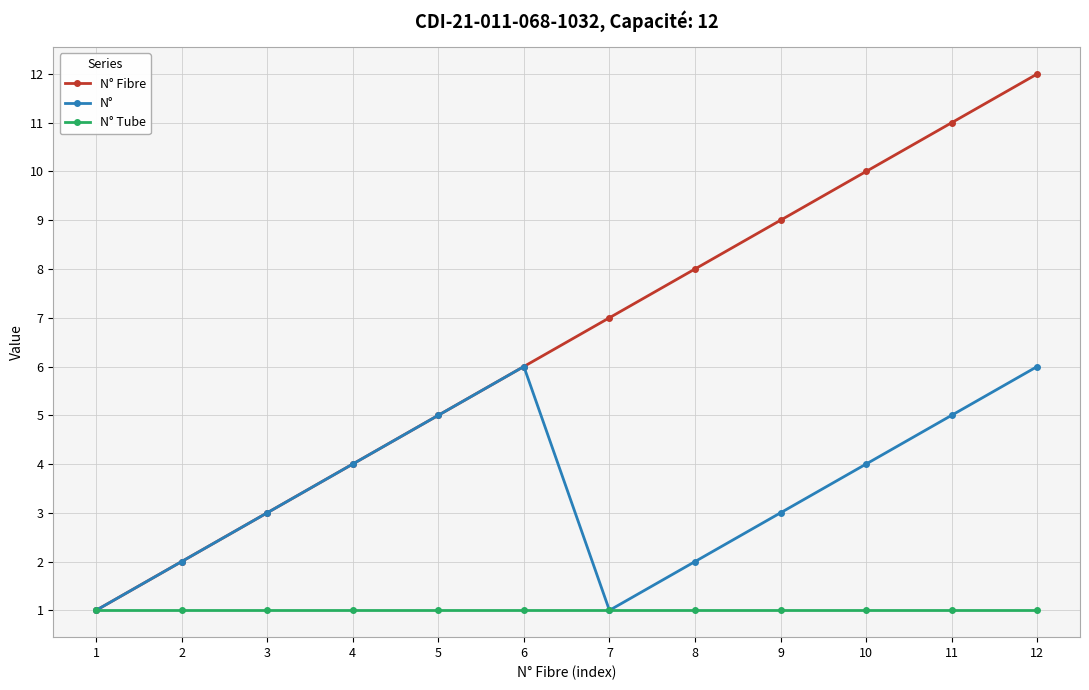

Reading left to right, what are all the values shown in this chart?

N° Fibre: 1	2	3	4	5	6	7	8	9	10	11	12
N°: 1	2	3	4	5	6	1	2	3	4	5	6
N° Tube: 1	1	1	1	1	1	1	1	1	1	1	1